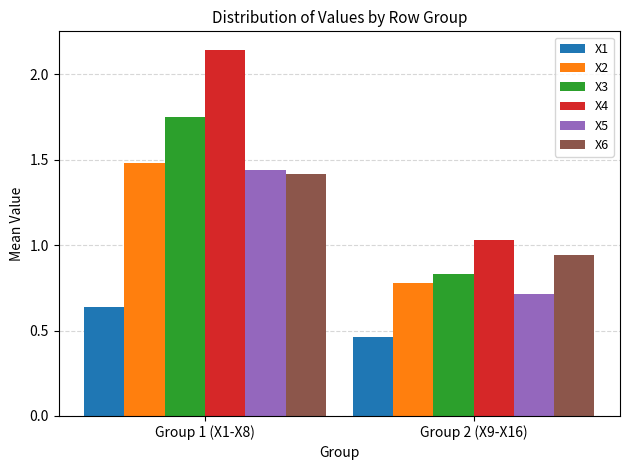

Does the chart contain stacked bars?

No